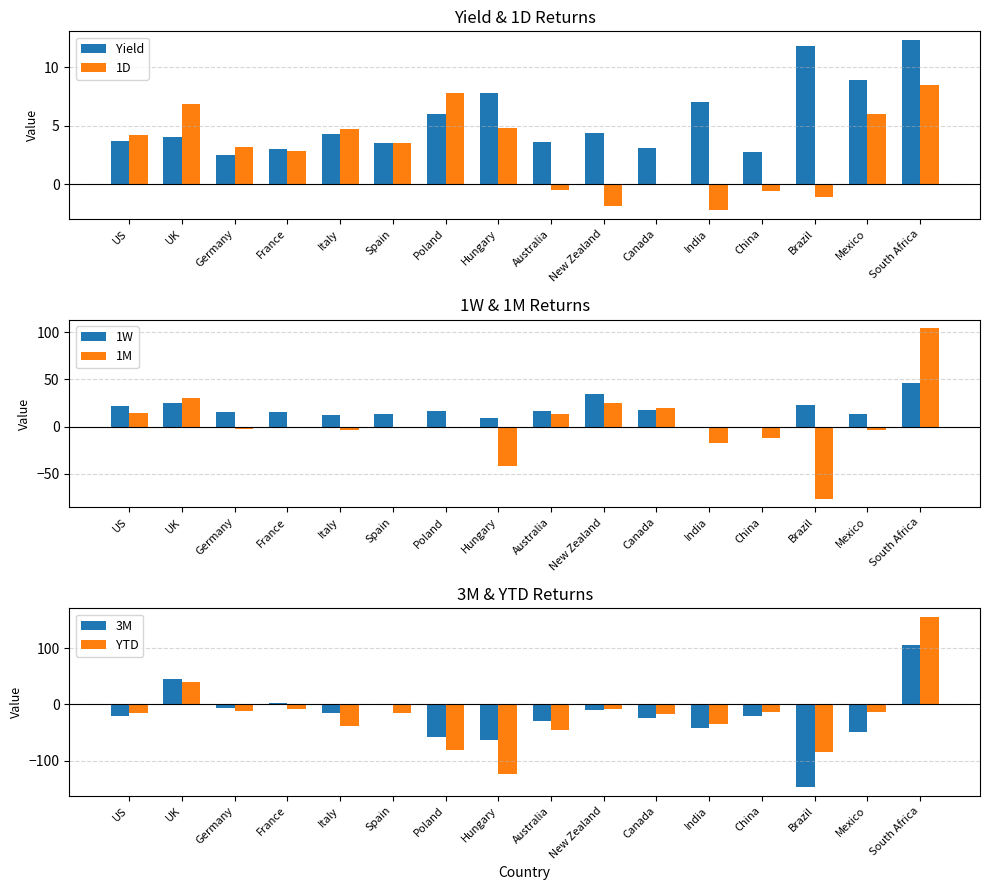

How many data points in Yield are less than 4?

7